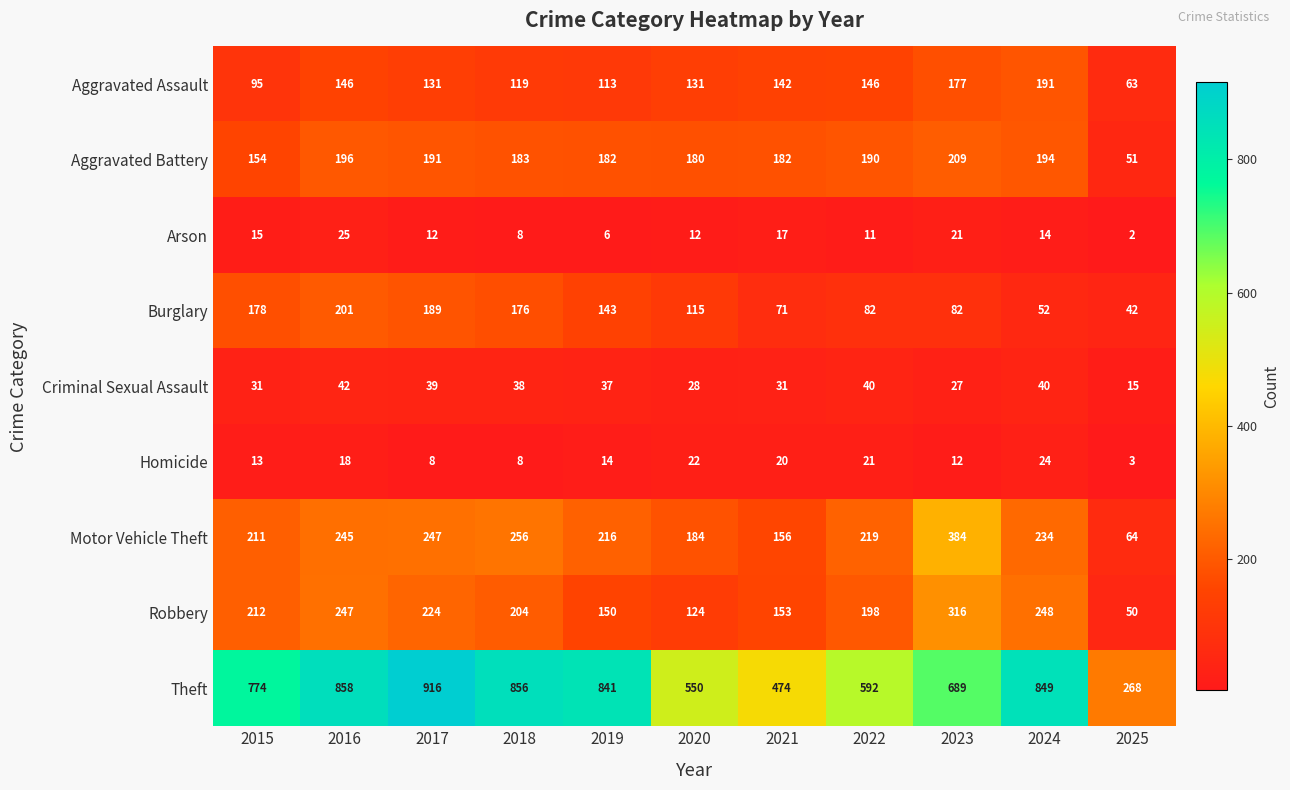

What is the total value across all series at 2025?

558